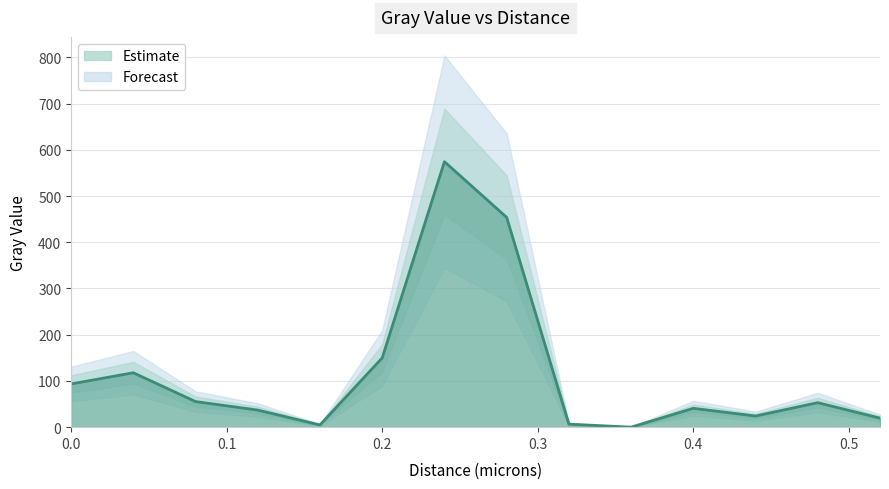

What value does the data have at 0.04?

117.7